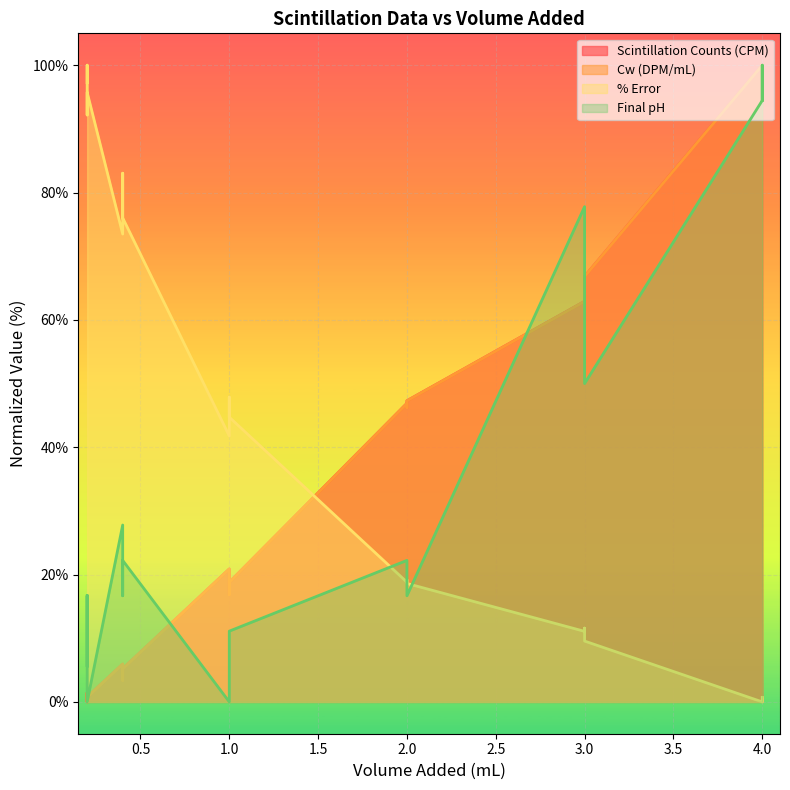

Where is the first local minimum for Cw (DPM/mL)?

0.2